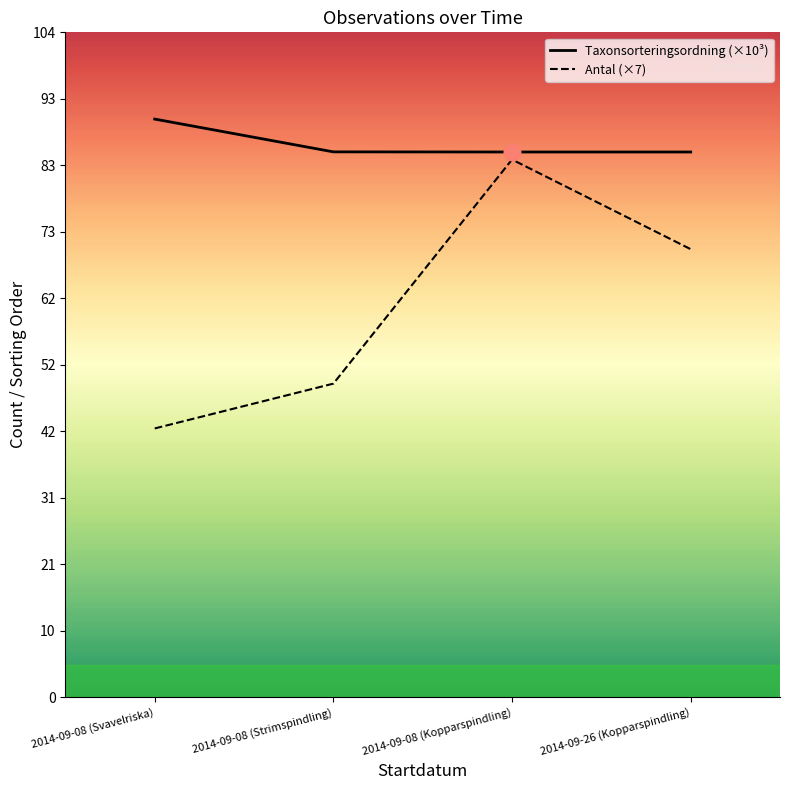

Which category has the lowest value in the Taxonsorteringsordning (×10³) series?

2014-09-08 (Kopparspindling)